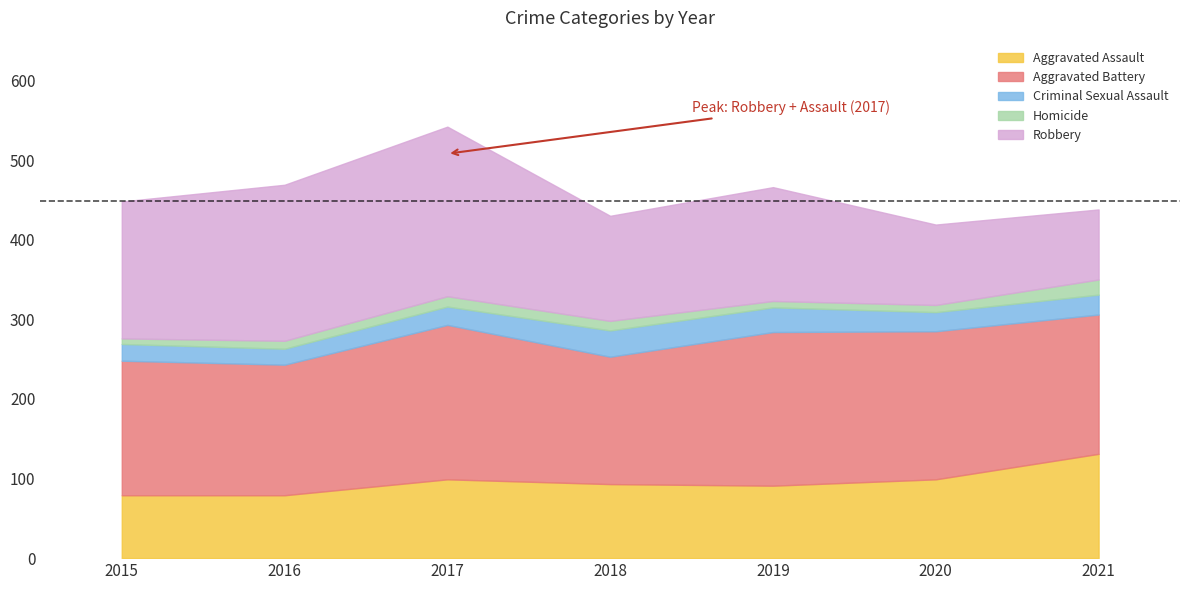

What are all the series names shown in the legend?

Aggravated Assault, Aggravated Battery, Criminal Sexual Assault, Homicide, Robbery